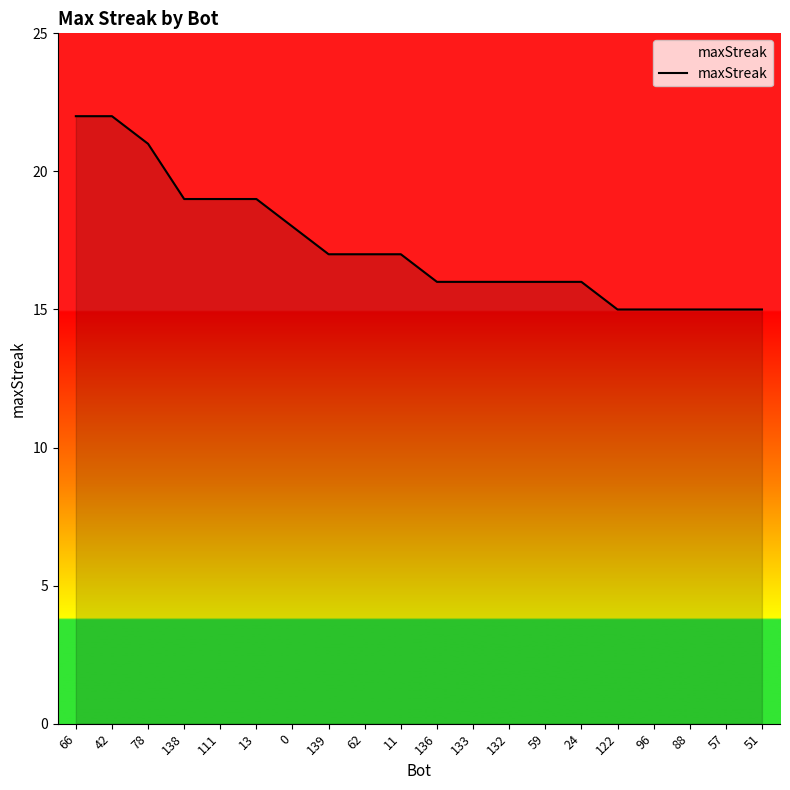

True or false: the data shows 25 at 139.

False